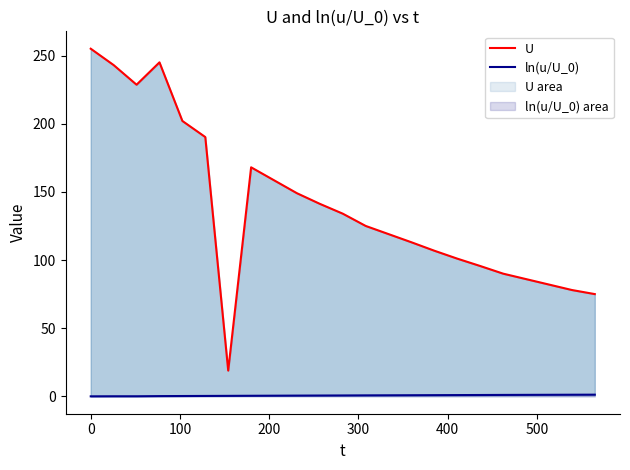

At how many categories does at least one series exceed 116?

13